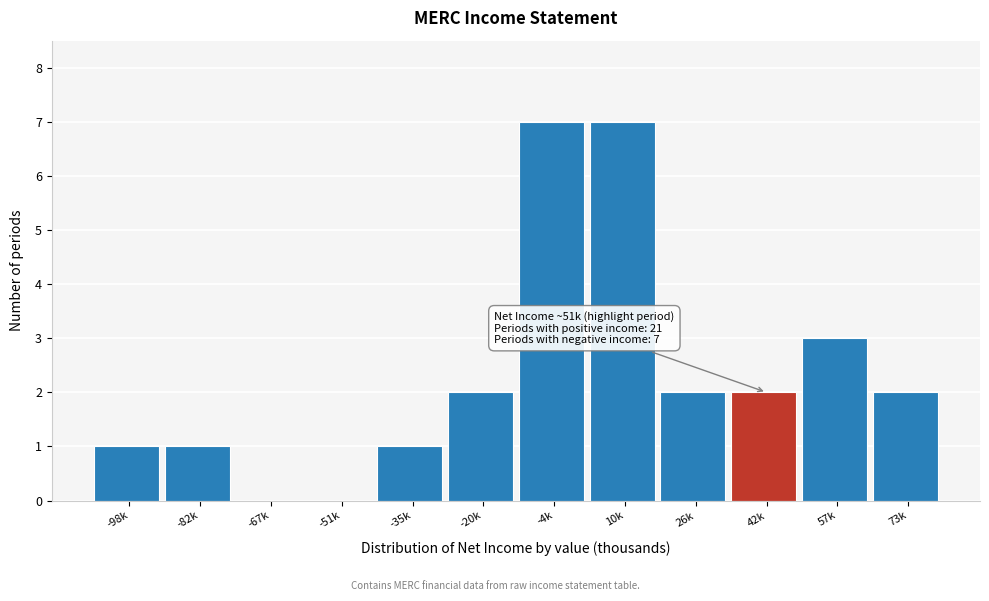

Reading right to left, list all the values displayed in this chart.

73k=2	57k=3	42k=2	26k=2	10k=7	-4k=7	-20k=2	-35k=1	-51k=0	-67k=0	-82k=1	-98k=1